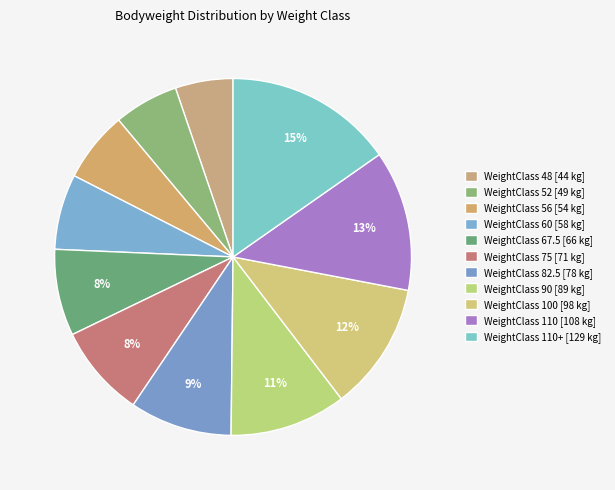

To the nearest percent, what is the average slice percentage?

9%